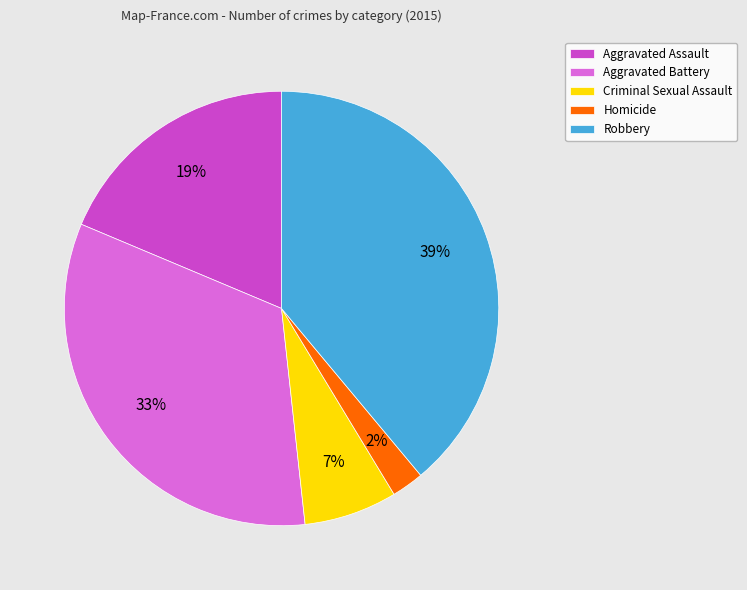

To the nearest percent, what is the average slice percentage?

20%